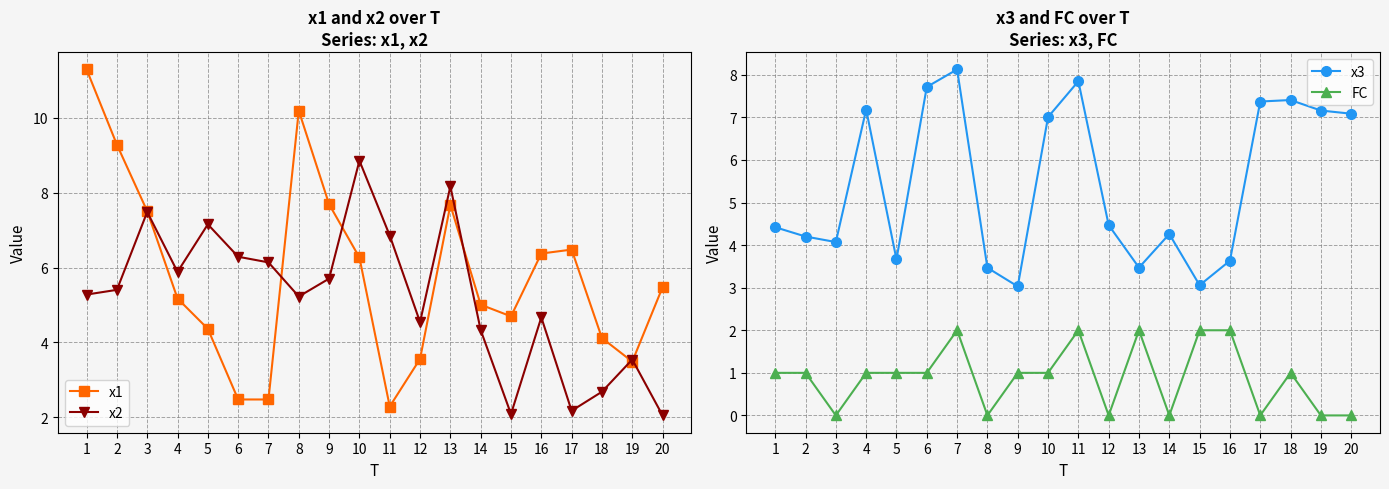

Which category has the highest value across all series?

1